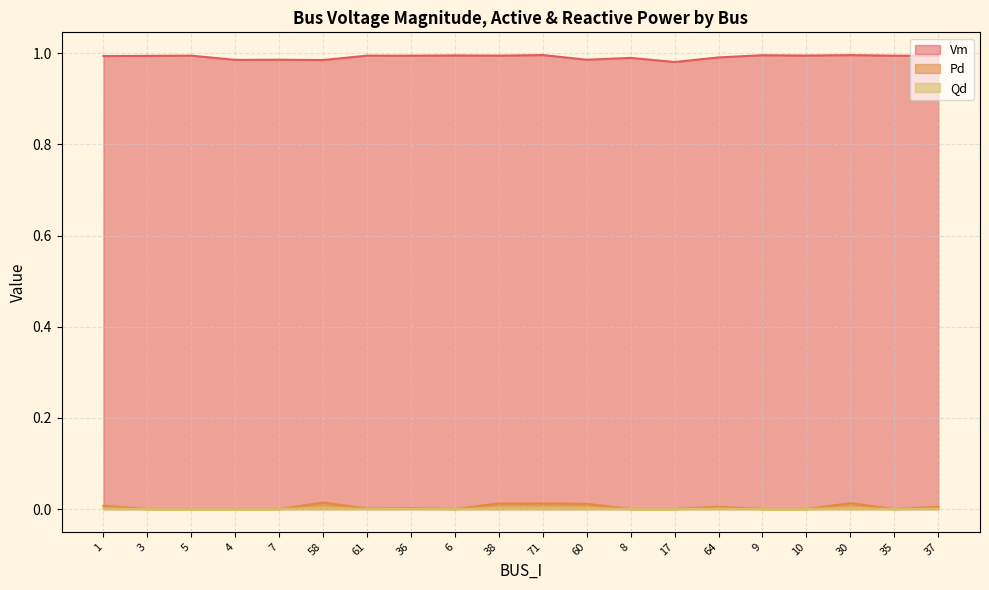

Does the chart display data point markers on the line(s)?

No